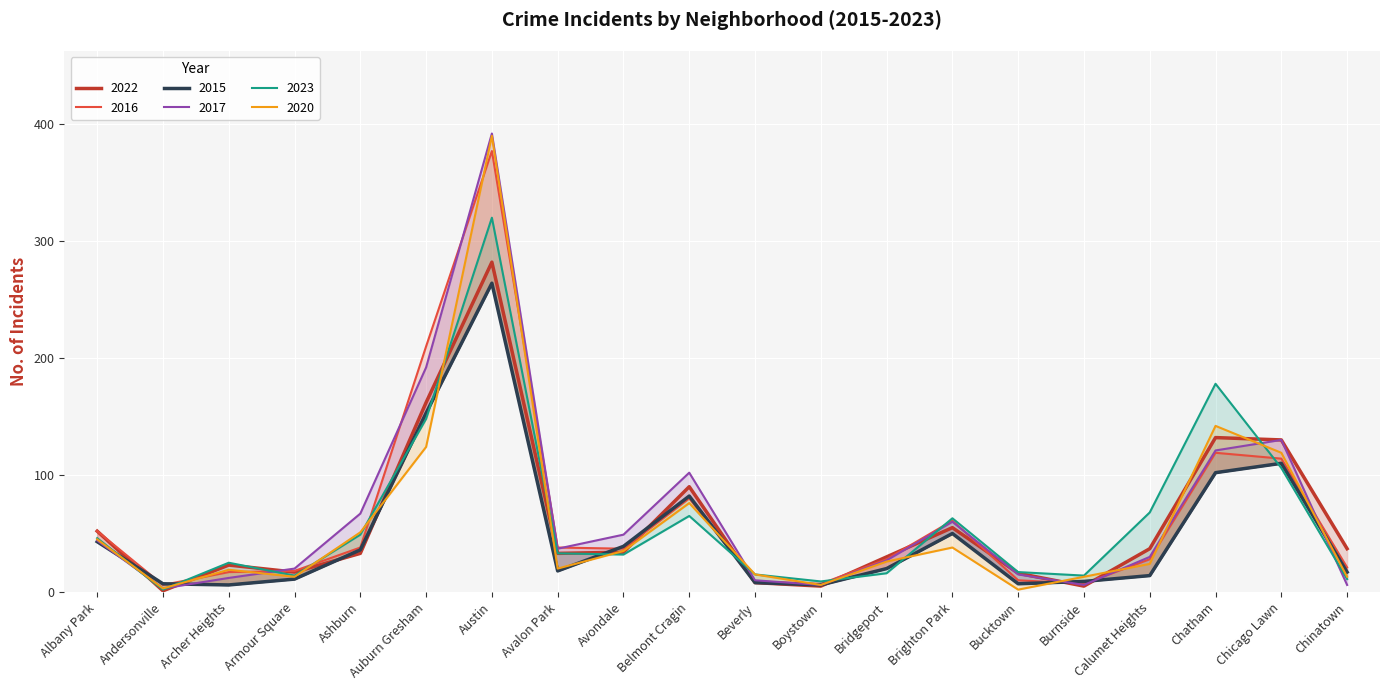

The value of 2015 at Austin is 398. True or false?

False